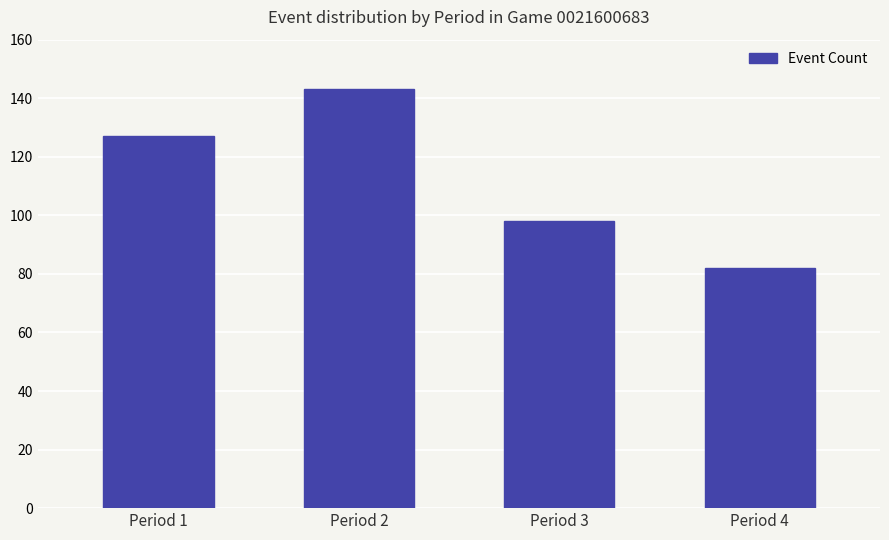

Is it true that the value at Period 4 is 38?

False